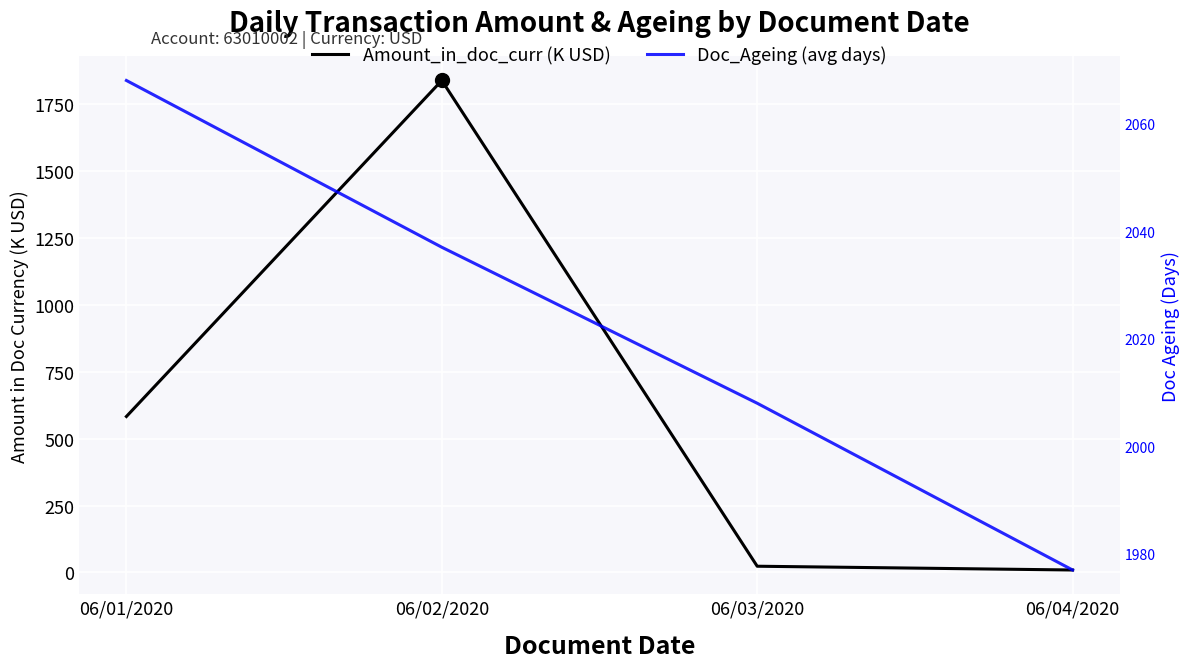

At how many categories does at least one series exceed 425?

4